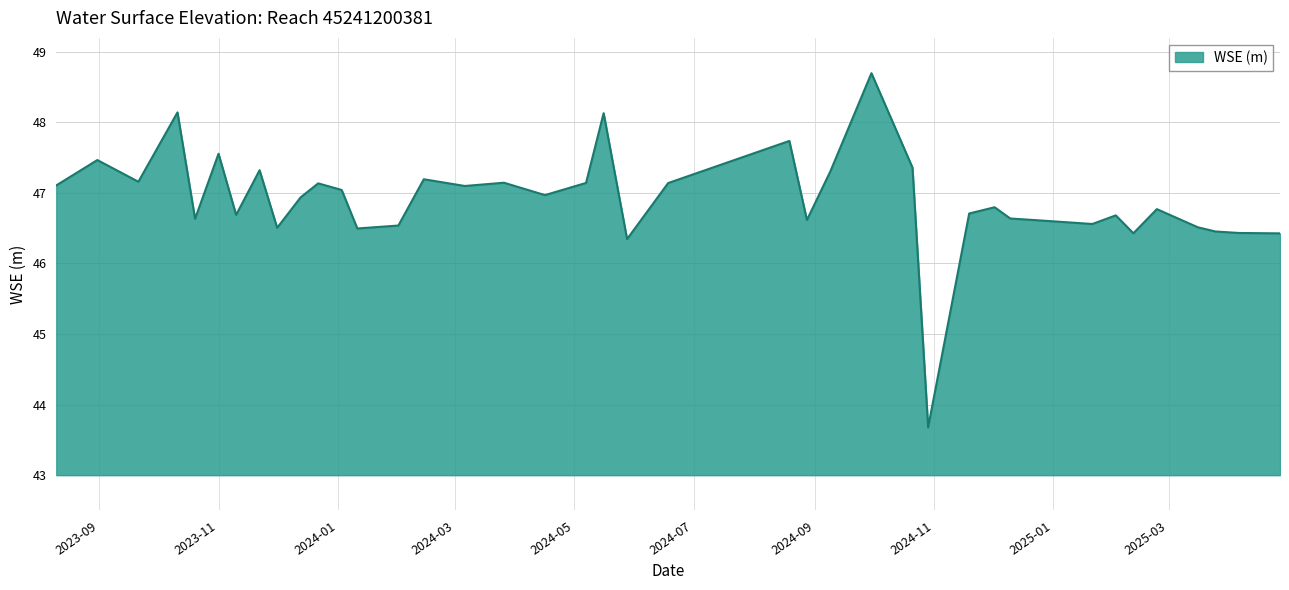

True or false: the data has more than 2 interior local peaks.

True